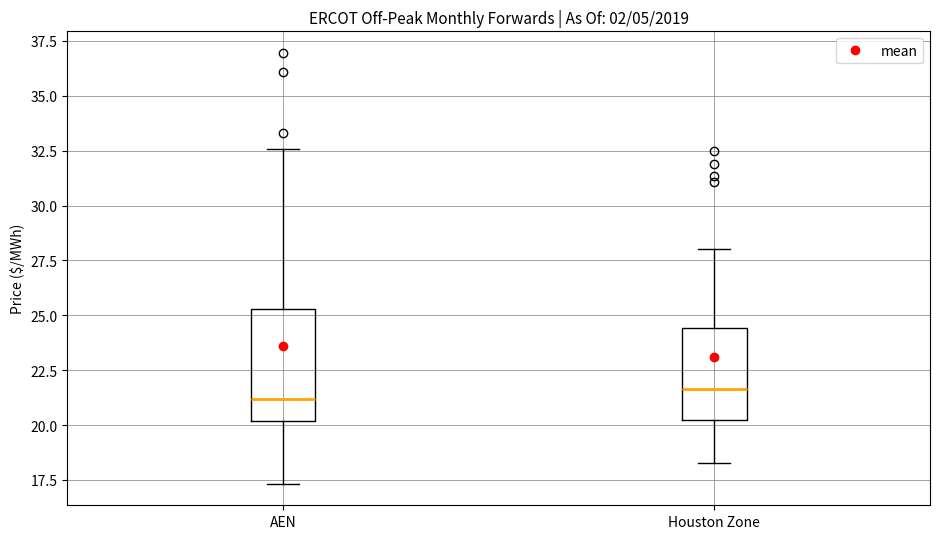

Comparing the boxes themselves (not the whiskers), which one is the tallest?

AEN